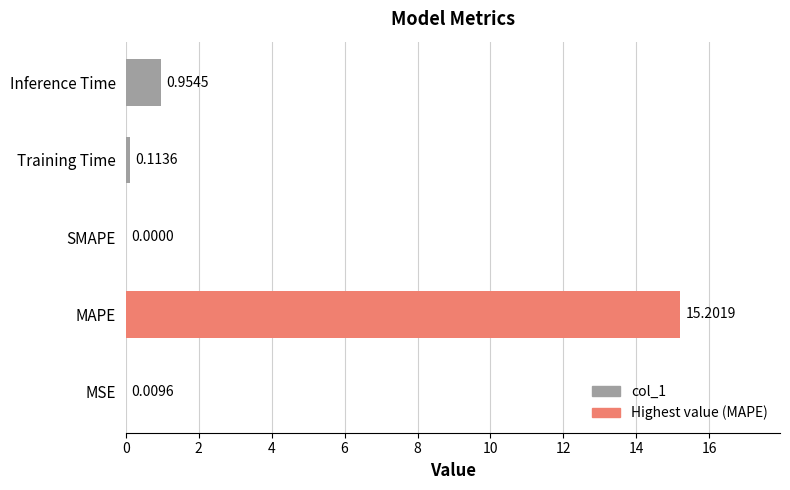

Which category has the highest value across all series?

MAPE